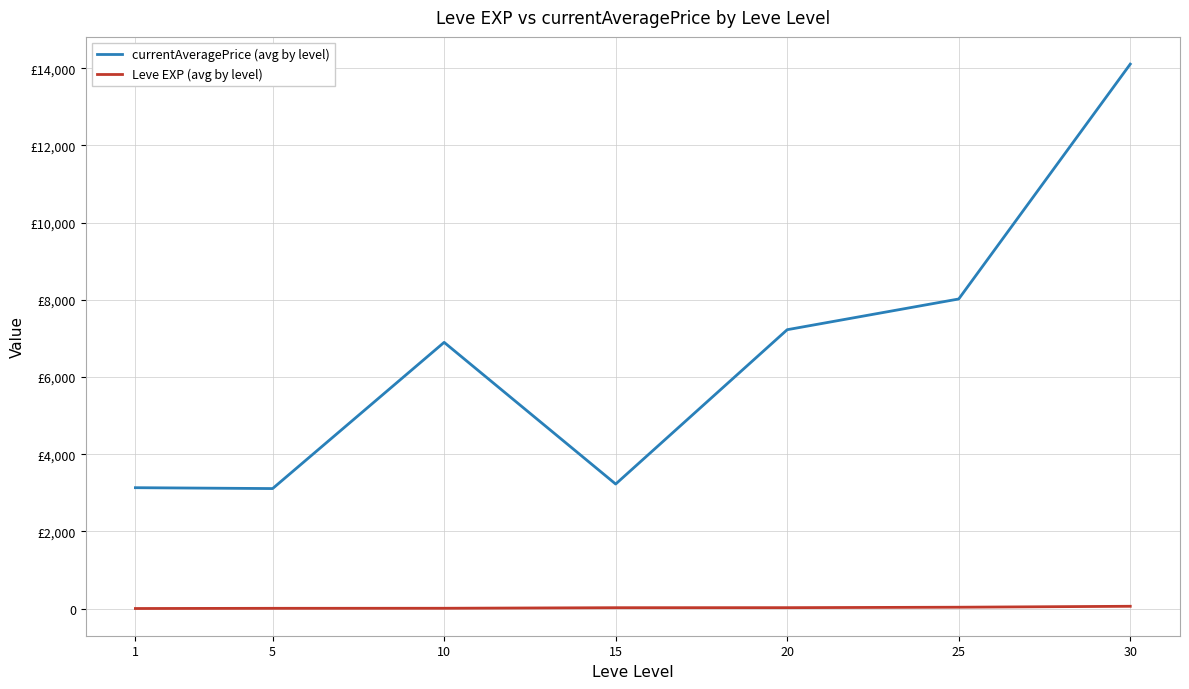

True or false: currentAveragePrice (avg by level) has more than 1 points higher than both neighbors.

False